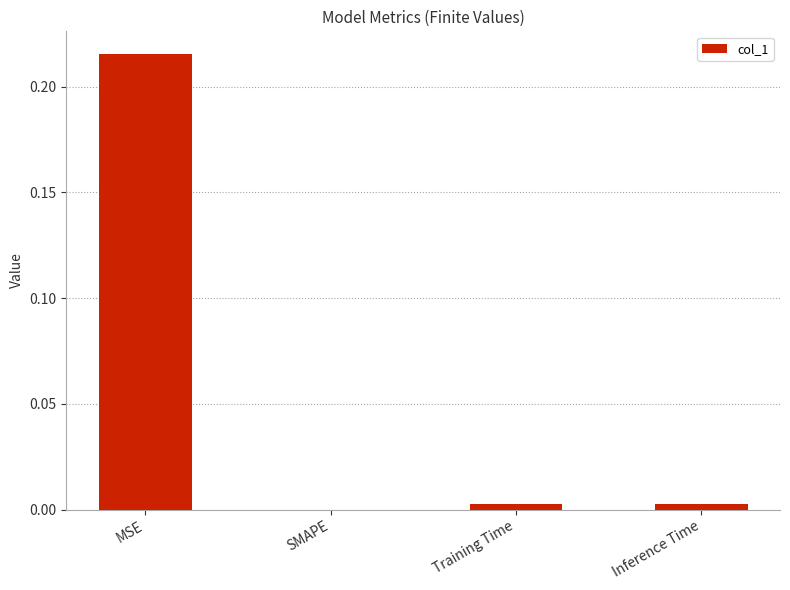

Between MSE and Inference Time, which is larger?

MSE